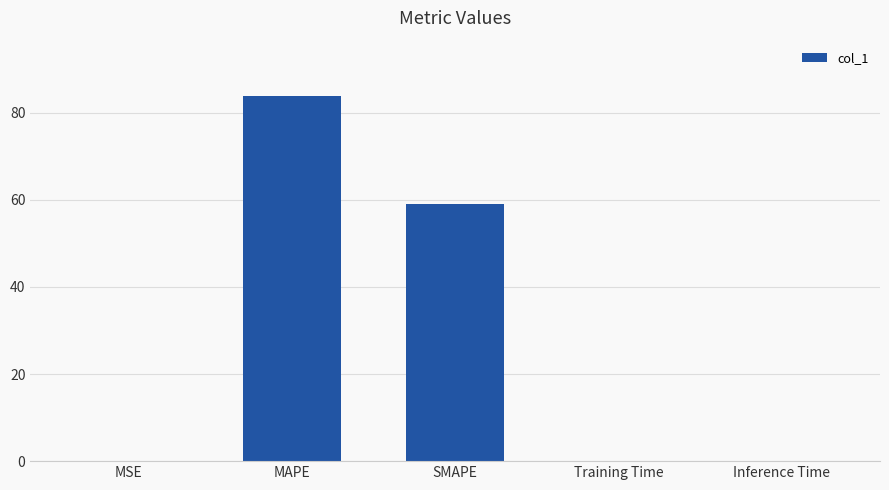

Between Training Time and MAPE, which is larger?

MAPE